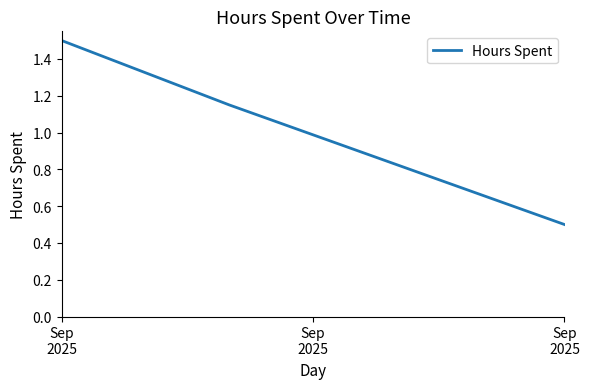

What is the difference between the maximum and minimum values?

1.0